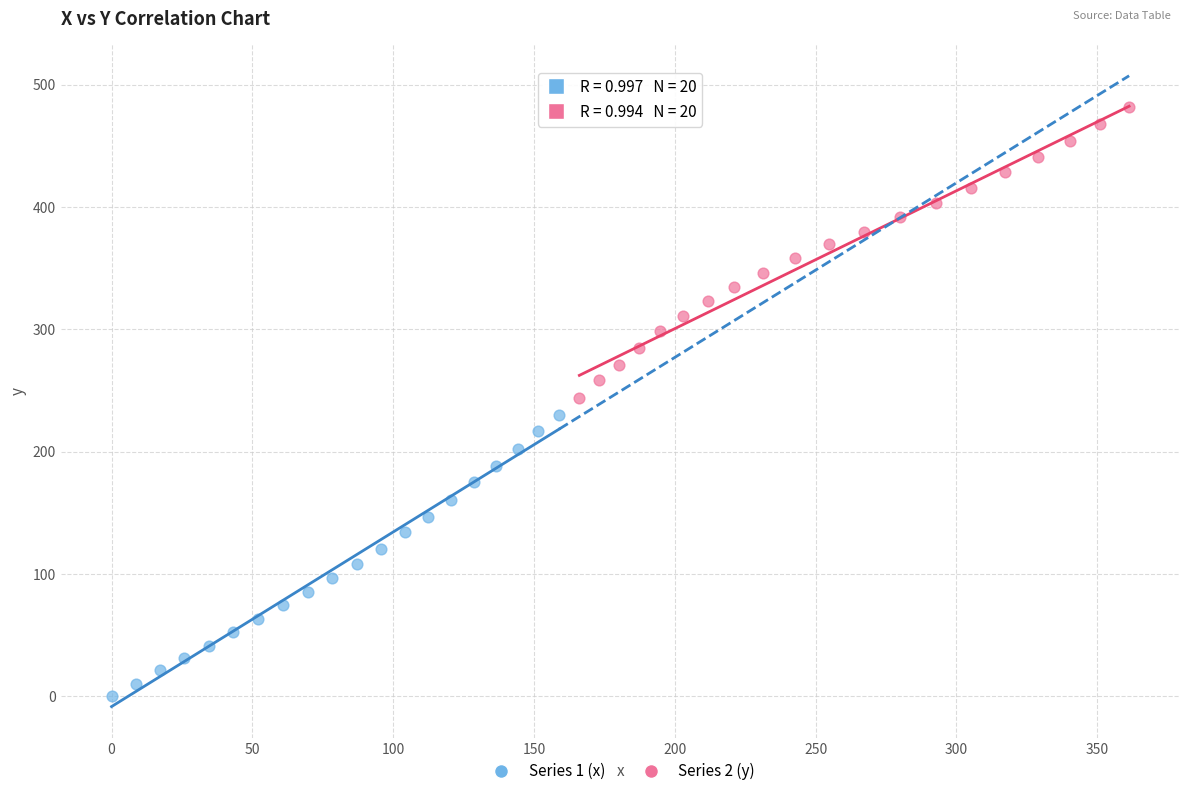

What are all the series names shown in the legend?

Series 1 (x), Series 2 (y)